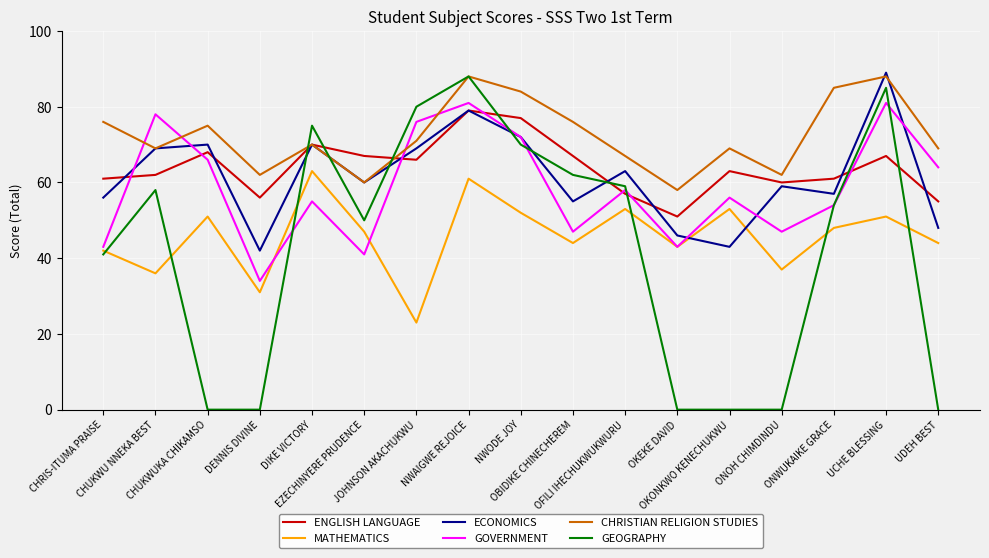

Which series has the largest range (max minus min)?

GEOGRAPHY